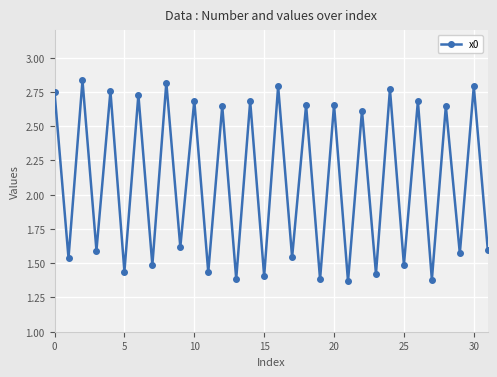

What is the average value?

2.1